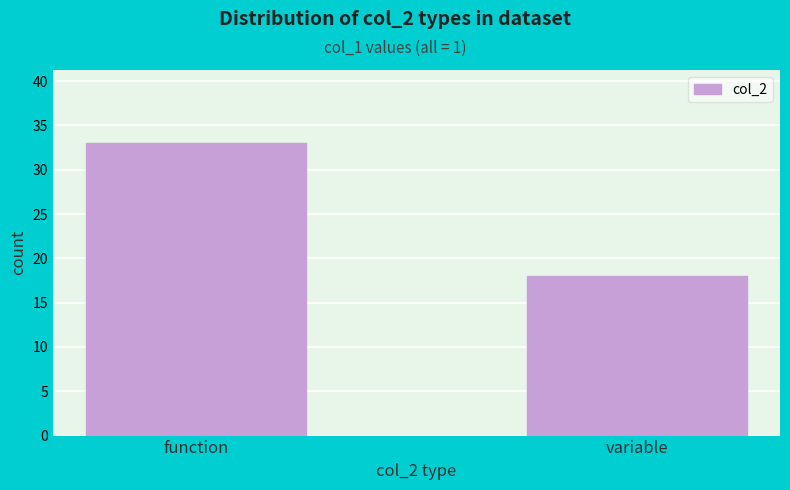

Reading left to right, extract all data points from this chart.

function=33	variable=18